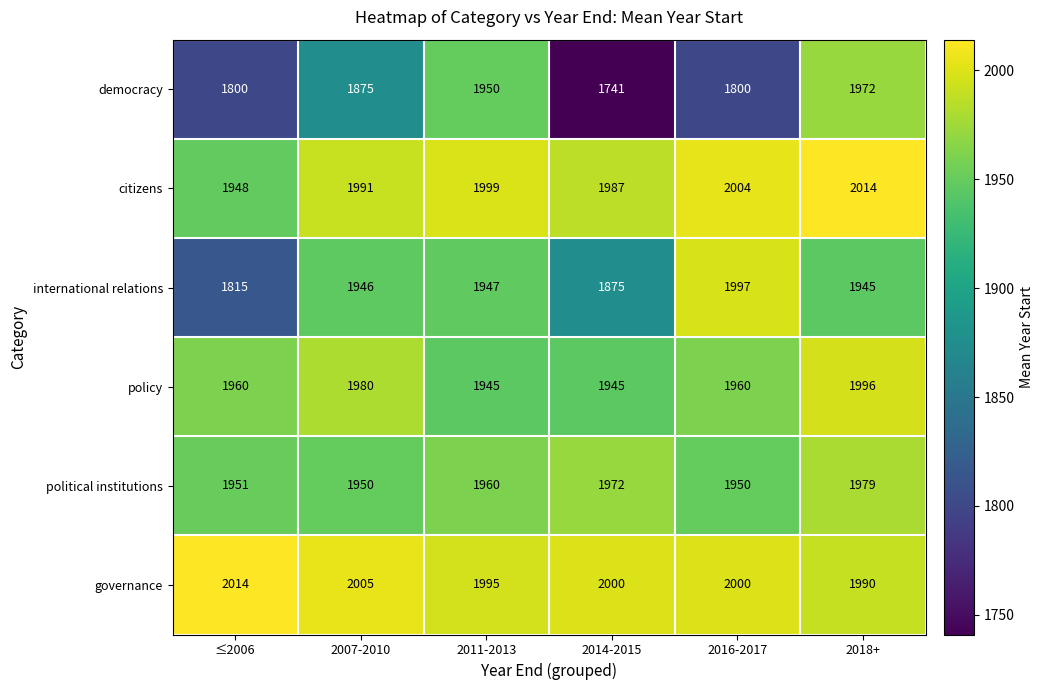

What is the highest value of the governance series?

2014